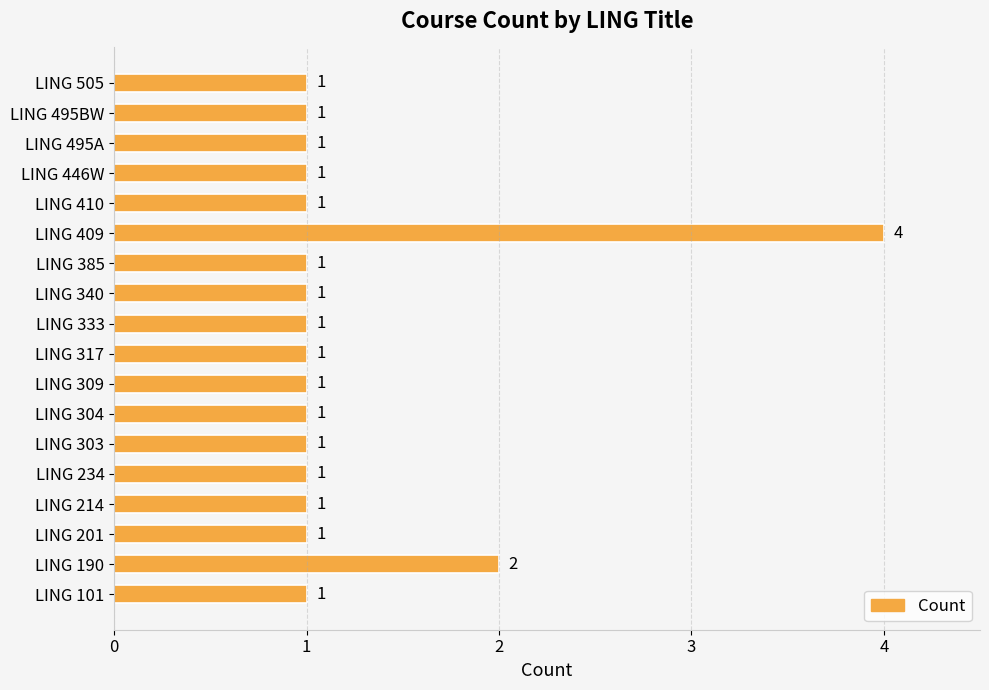

At which category does the chart reach its peak across all series?

LING 409